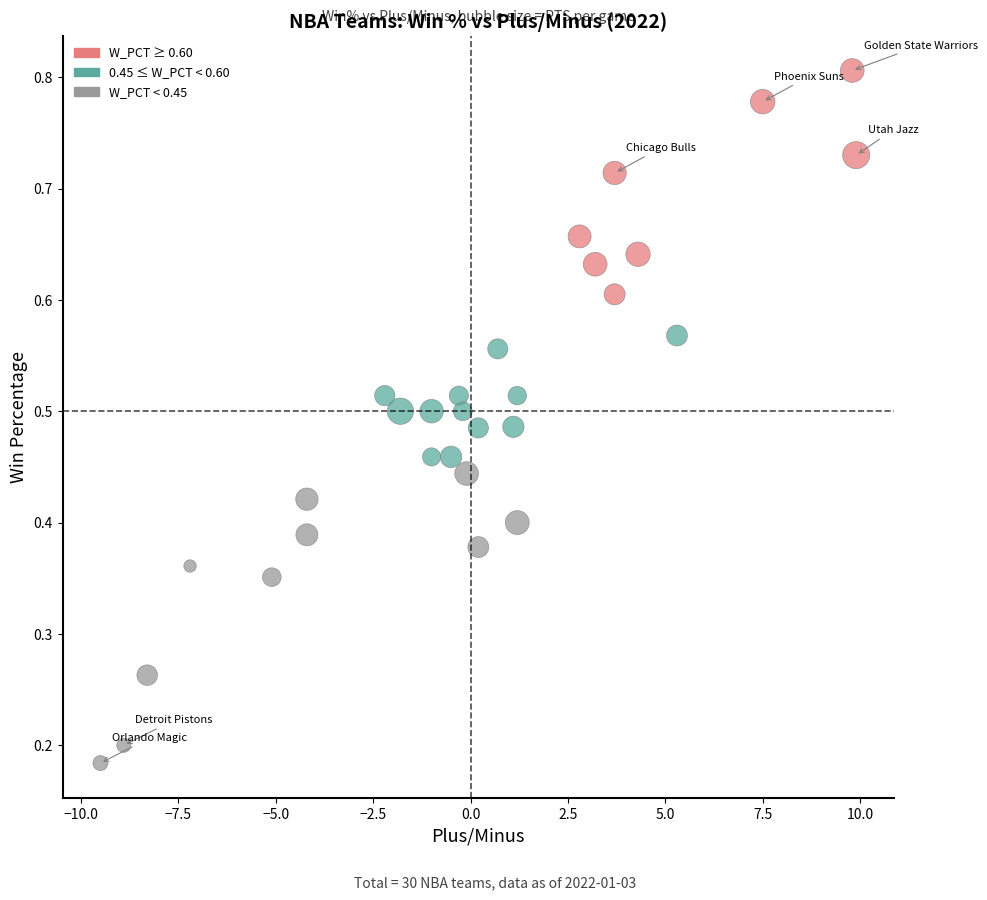

What is the range of X values (max minus min)?

19.4